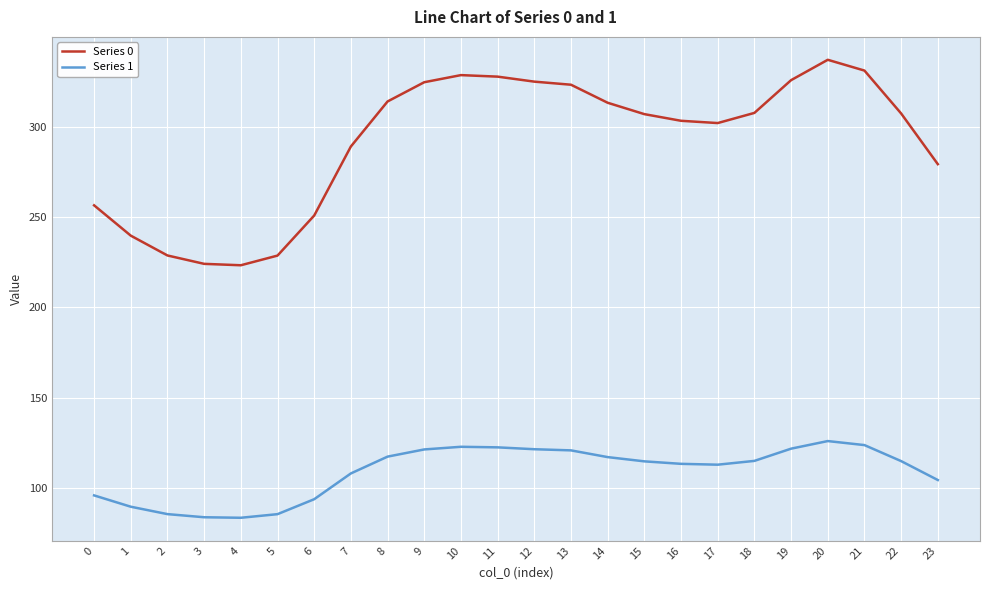

What is the smallest value displayed?

83.4